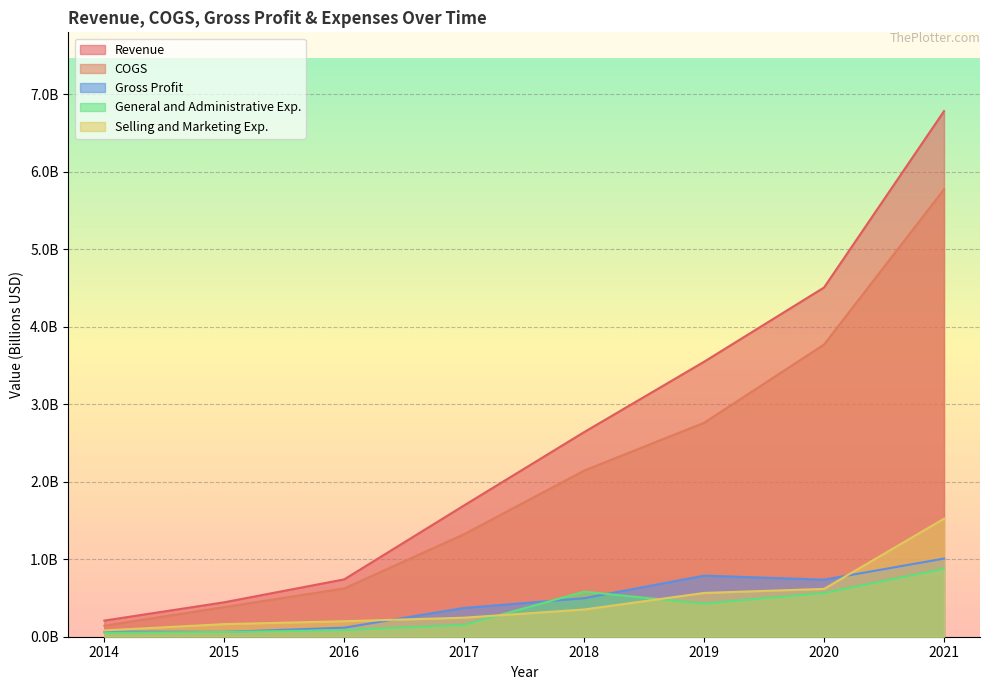

What is the value of the COGS point at the 6th from the left?

2.8